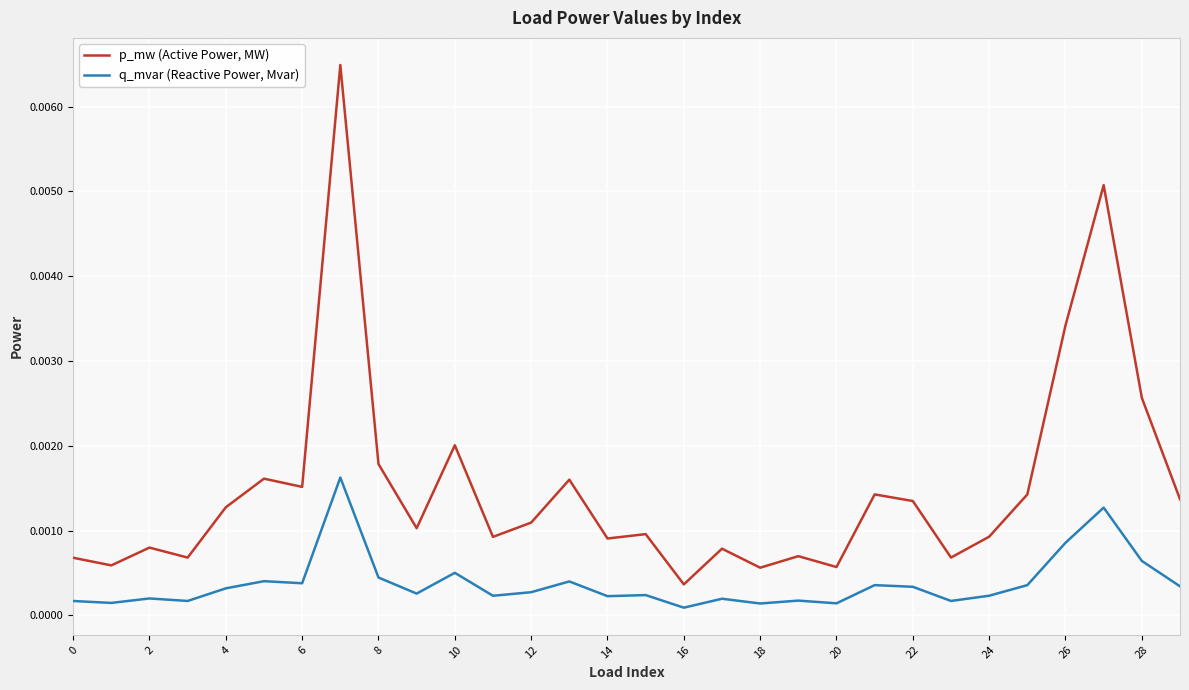

At how many categories does at least one series exceed 0?

30